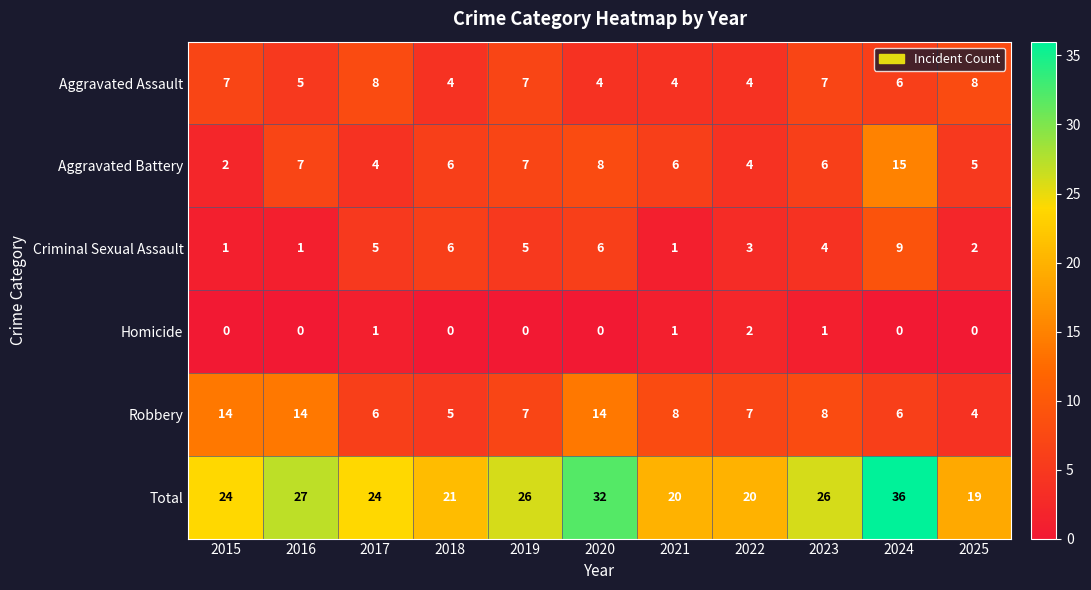

What is the difference between the maximum and minimum values in the Robbery series?

10